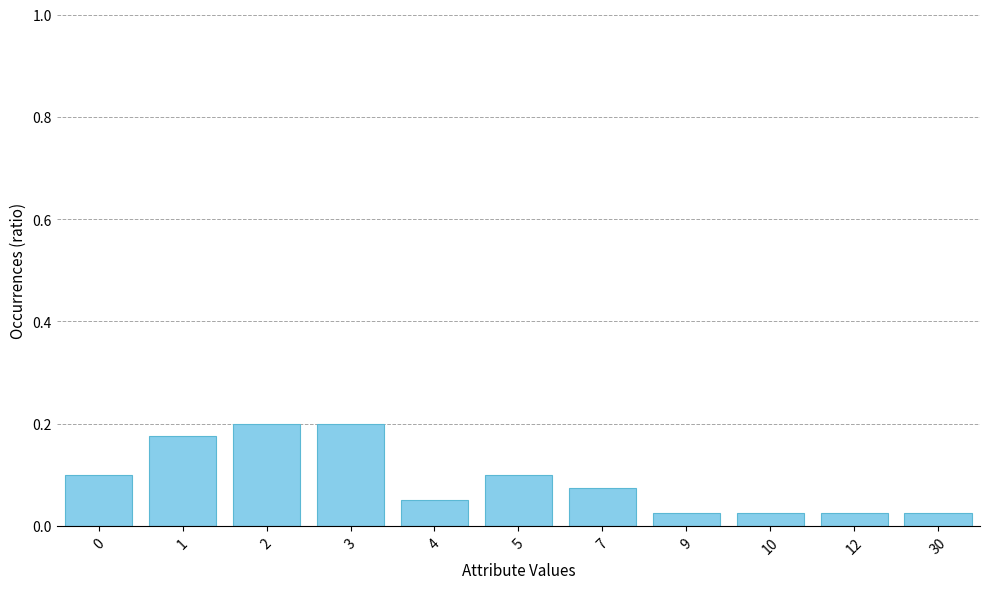

How many bars are there in total?

11